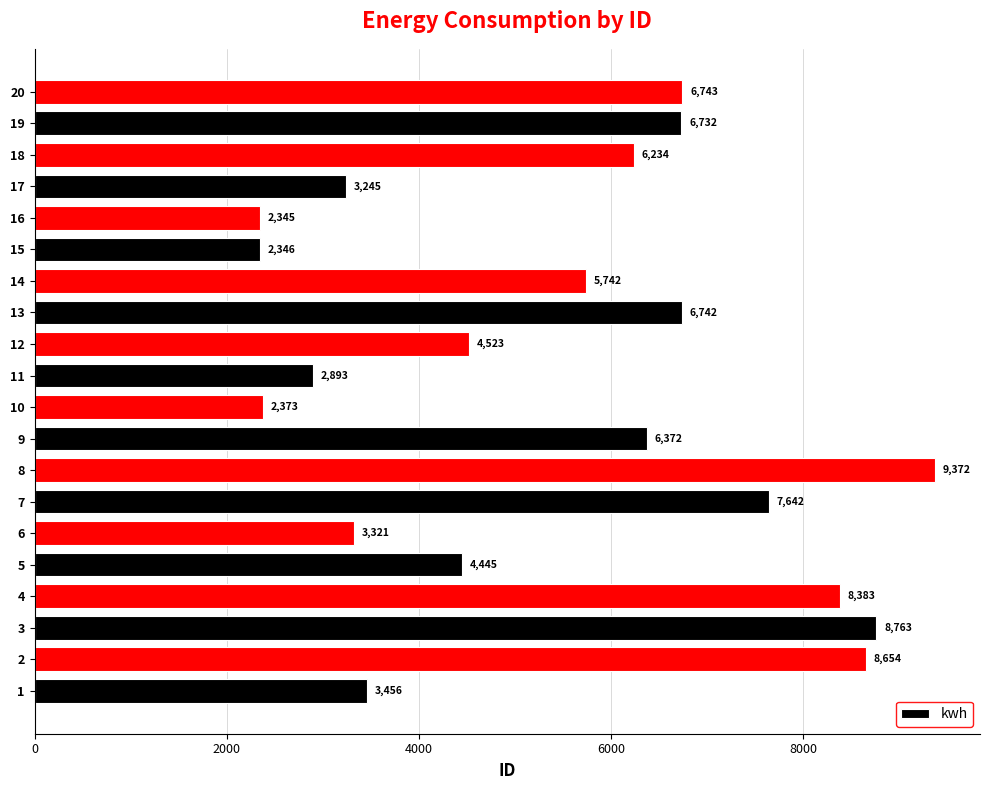

The chart shows a value of 3321 at 6. True or false?

True